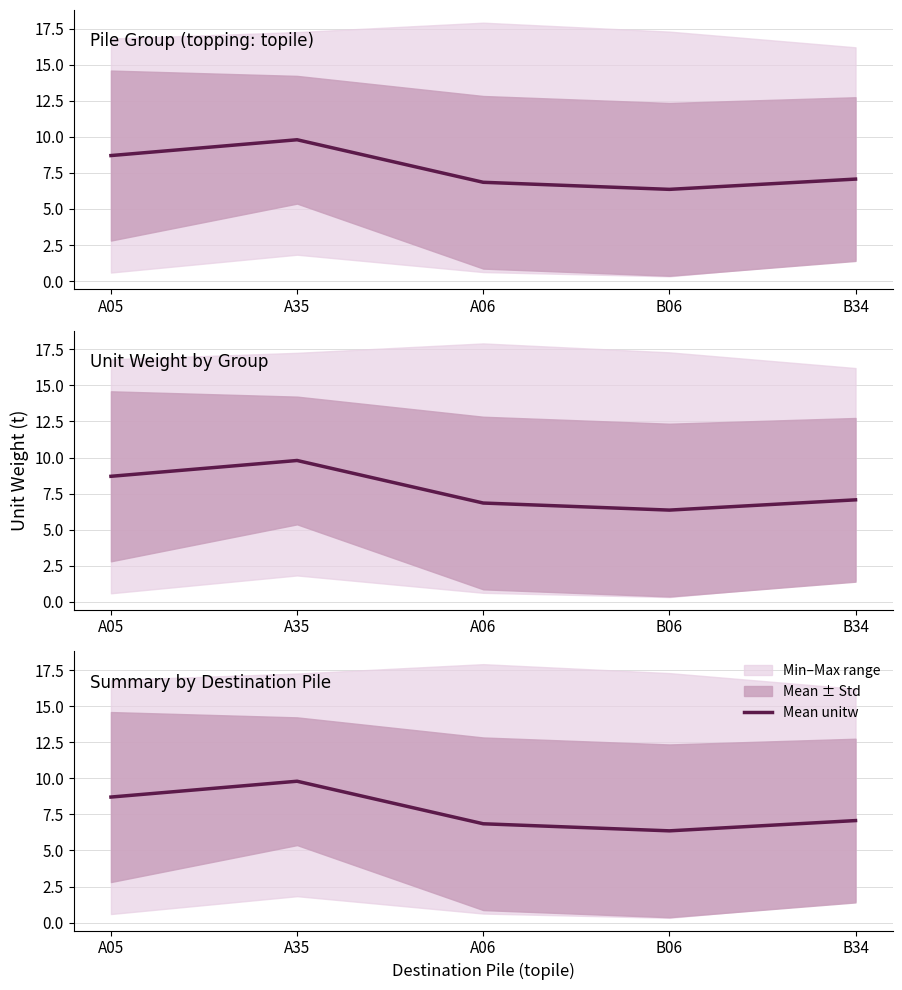

Does the chart have visible grid lines?

Yes